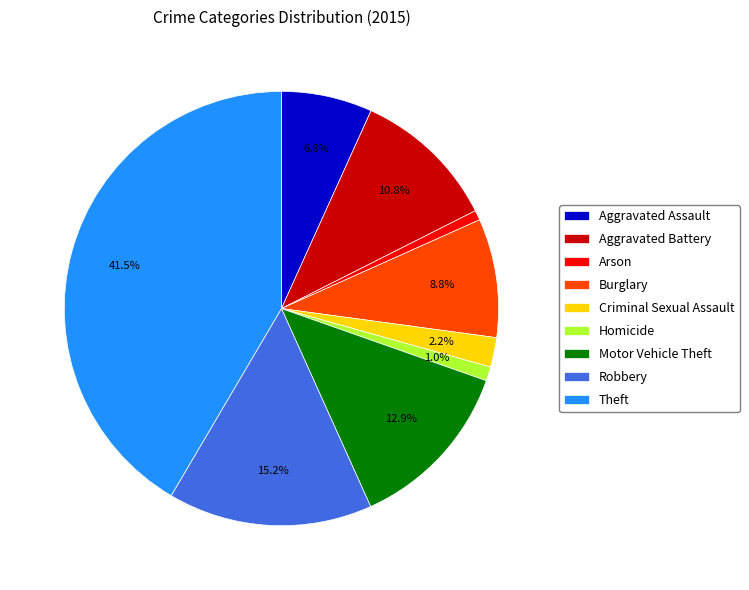

Do Burglary and Homicide together represent more than half of the pie?

No